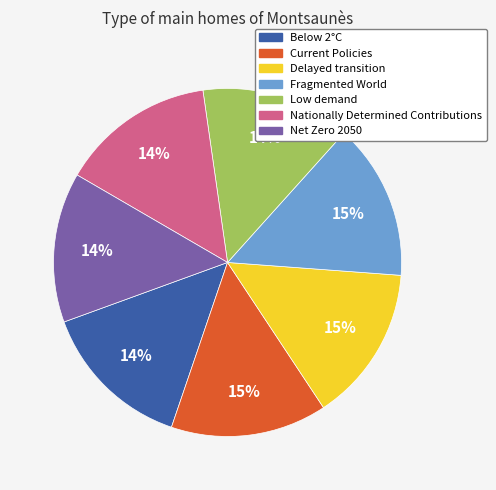

To the nearest percent, what is the combined percentage of Nationally Determined Contributions and Net Zero 2050?

28%